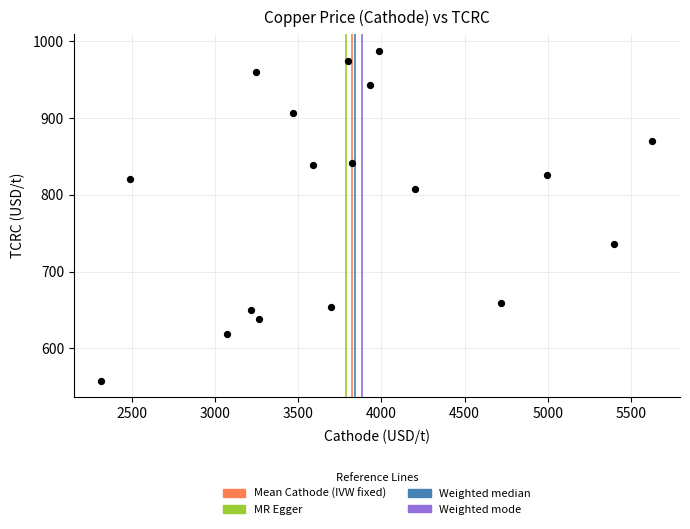

What is the range of Y values (max minus min)?

429.5